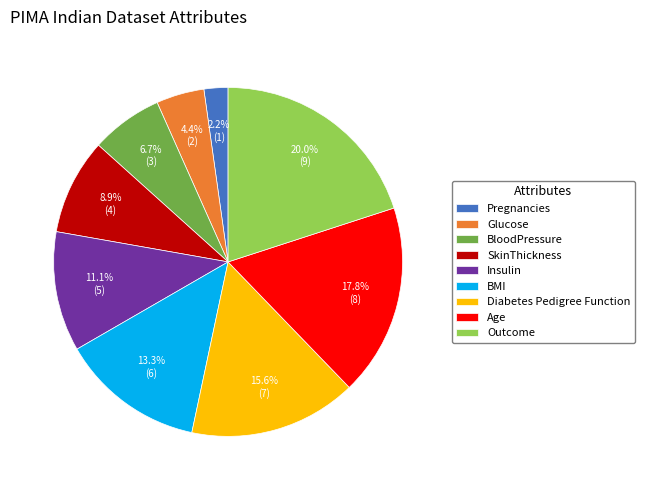

To the nearest percent, what portion does Glucose represent?

4%